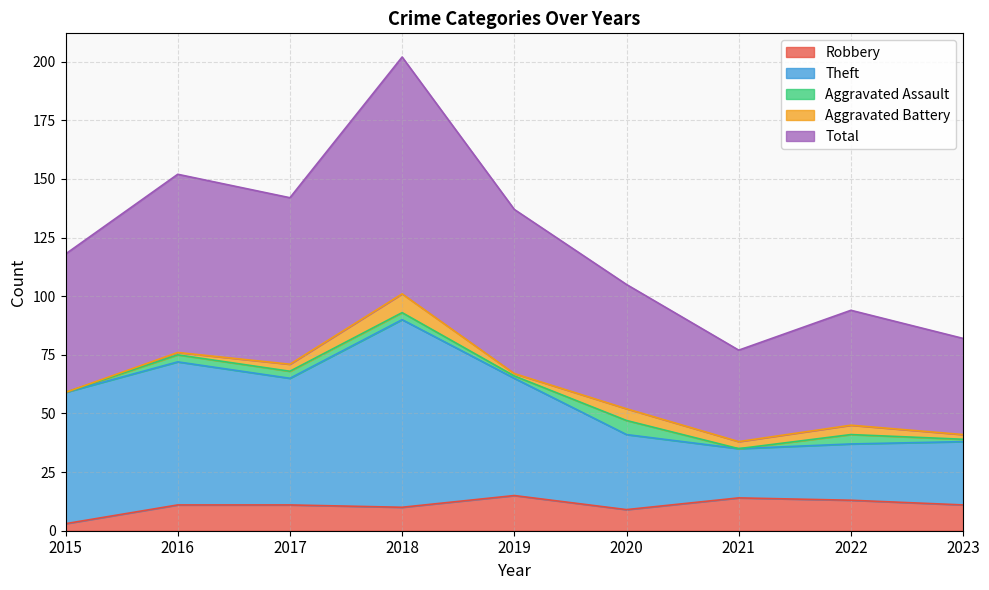

Between 2016 and 2021, which series saw the biggest shift?

Total